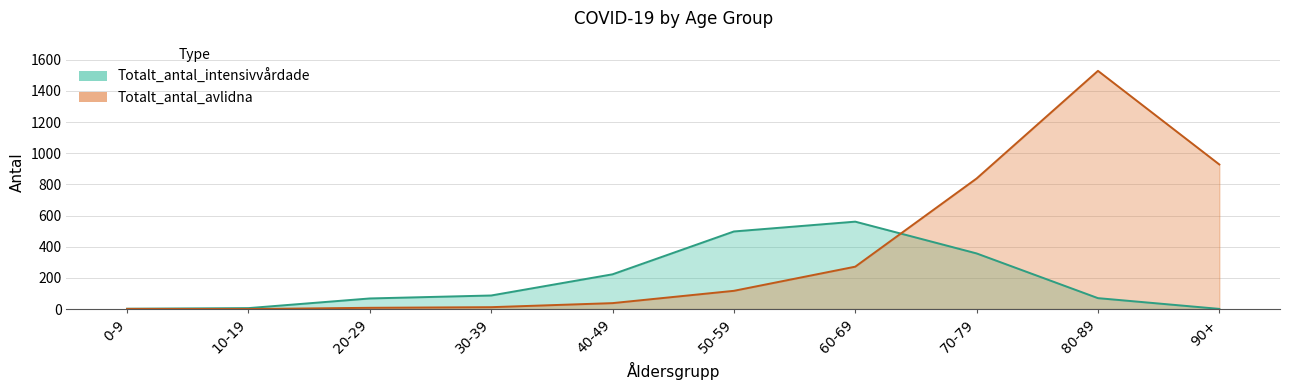

What is the sum of all Totalt_antal_intensivvårdade values?

1873